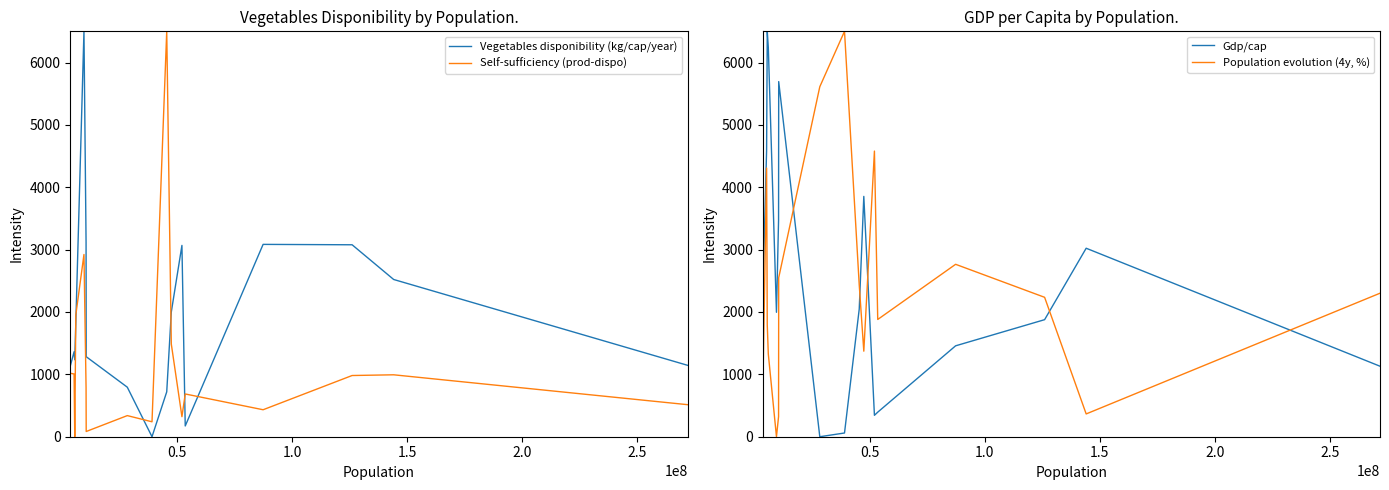

True or false: Vegetables disponibility (kg/cap/year) and Self-sufficiency (prod-dispo) intersect in this chart.

True